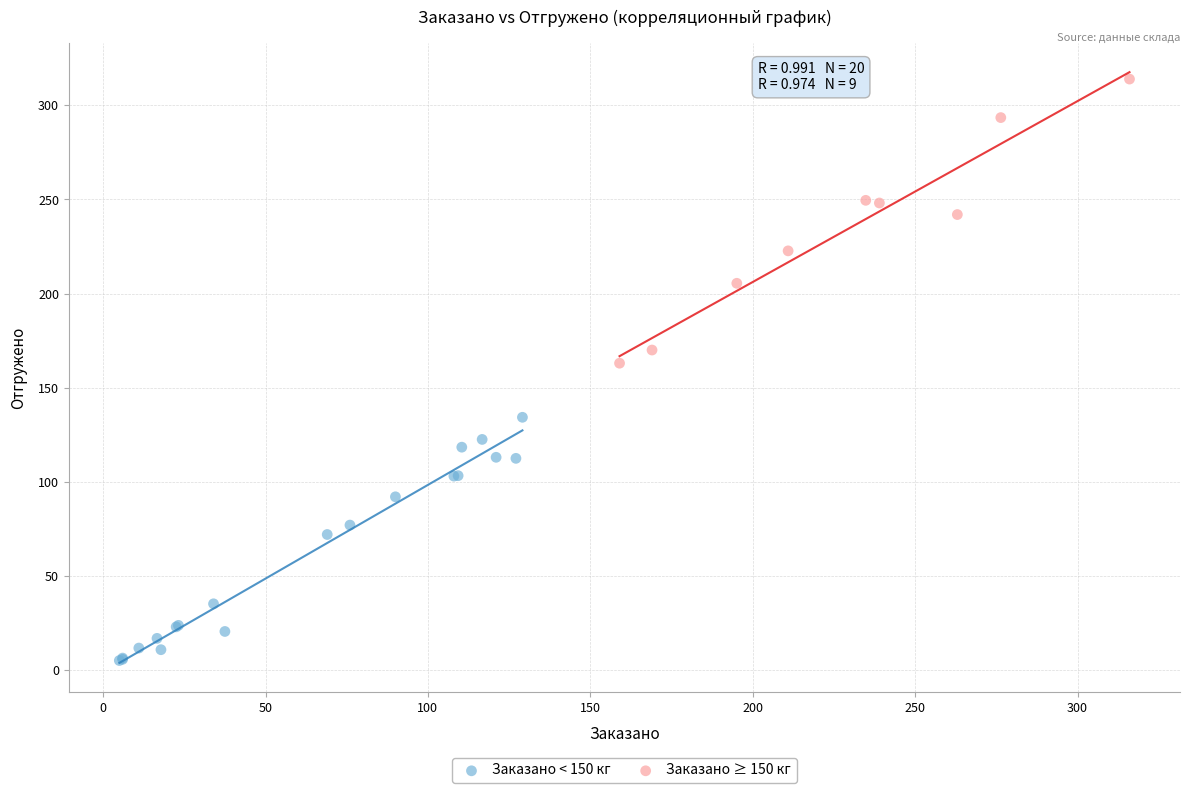

What are all the series names shown in the legend?

Заказано < 150 кг, Заказано ≥ 150 кг